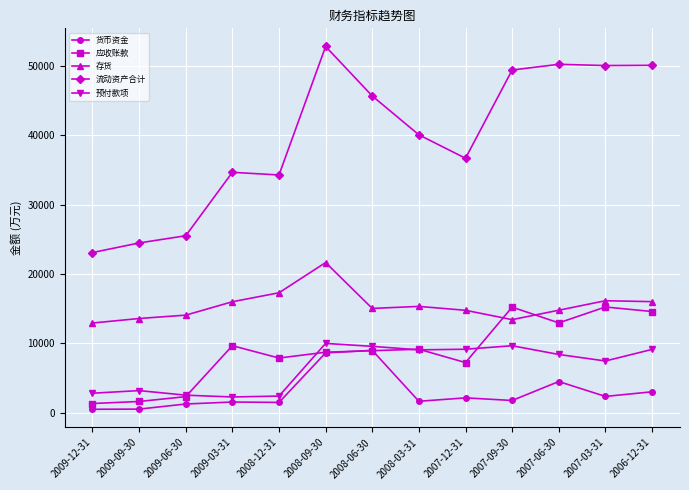

What is the difference between the second highest and minimum values in the 应收账款 series?

13916